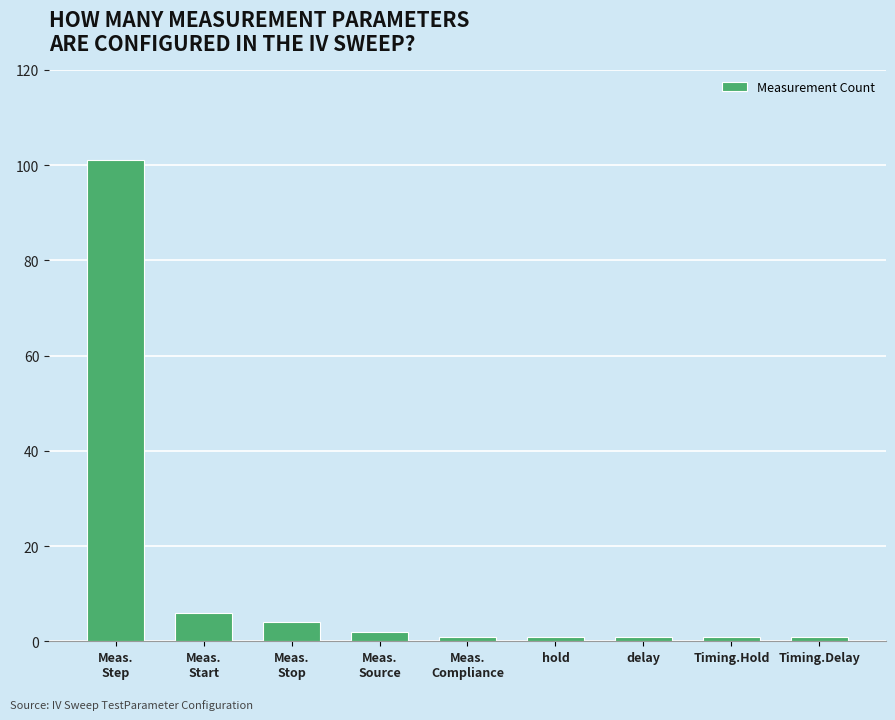

What is the minimum value shown in the chart?

1